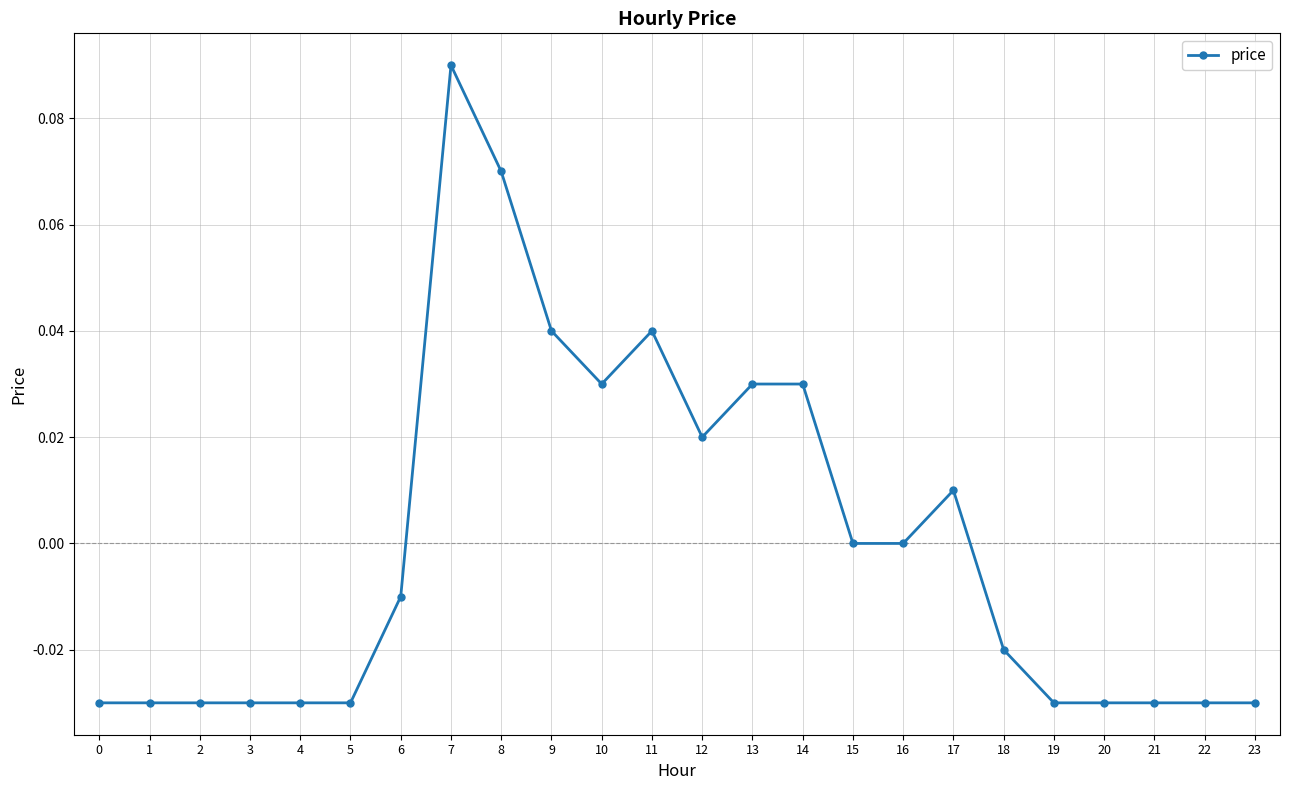

At which category does the chart reach its peak across all series?

7